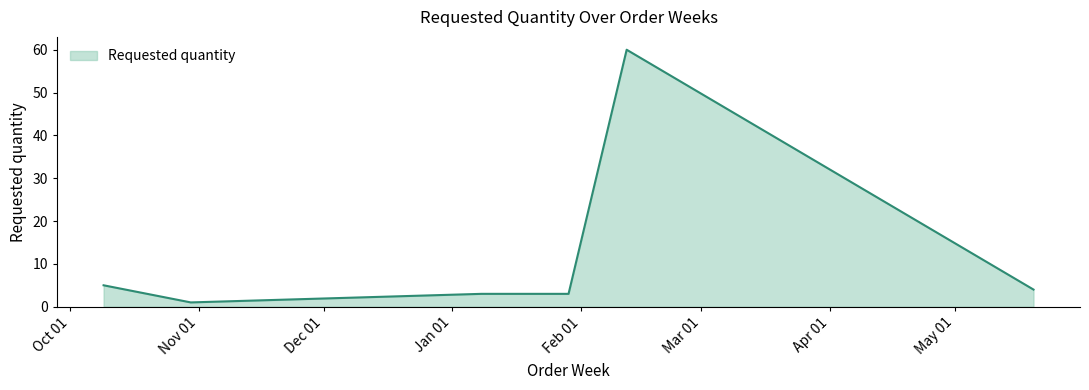

True or false: the data has more than 2 interior local peaks.

False